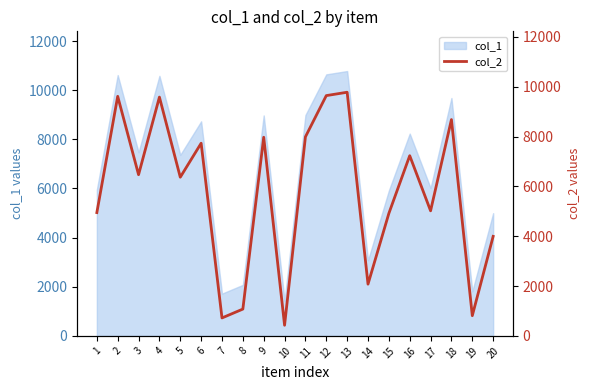

What is the change in value from 17 to 20?

-1025